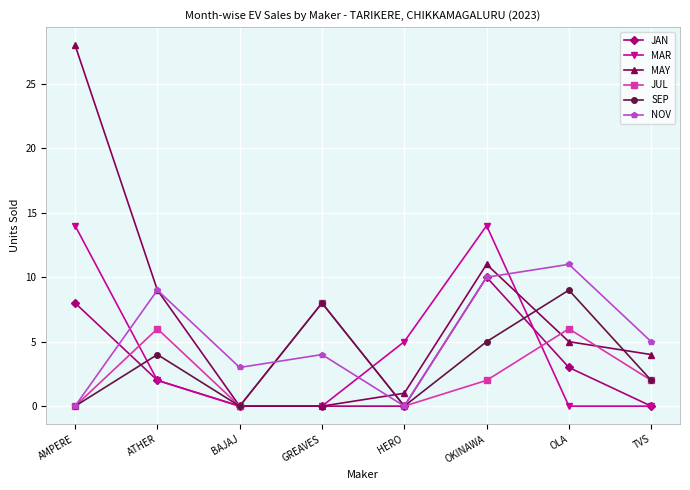

What is the sum of the JAN values at OKINAWA and AMPERE?

18